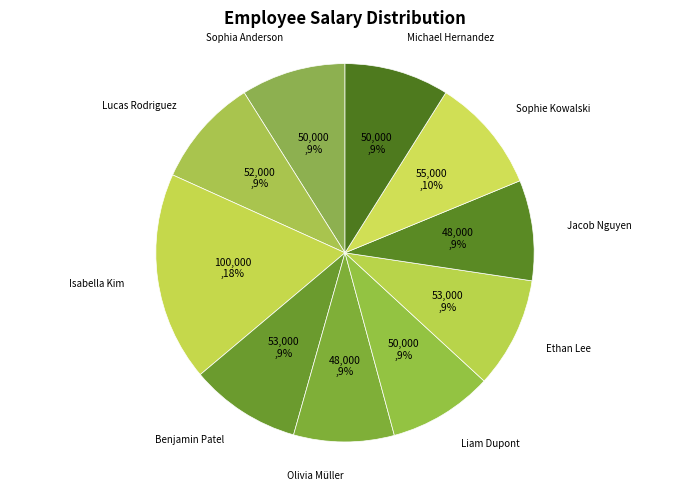

Which category has the biggest portion of the pie?

Isabella Kim